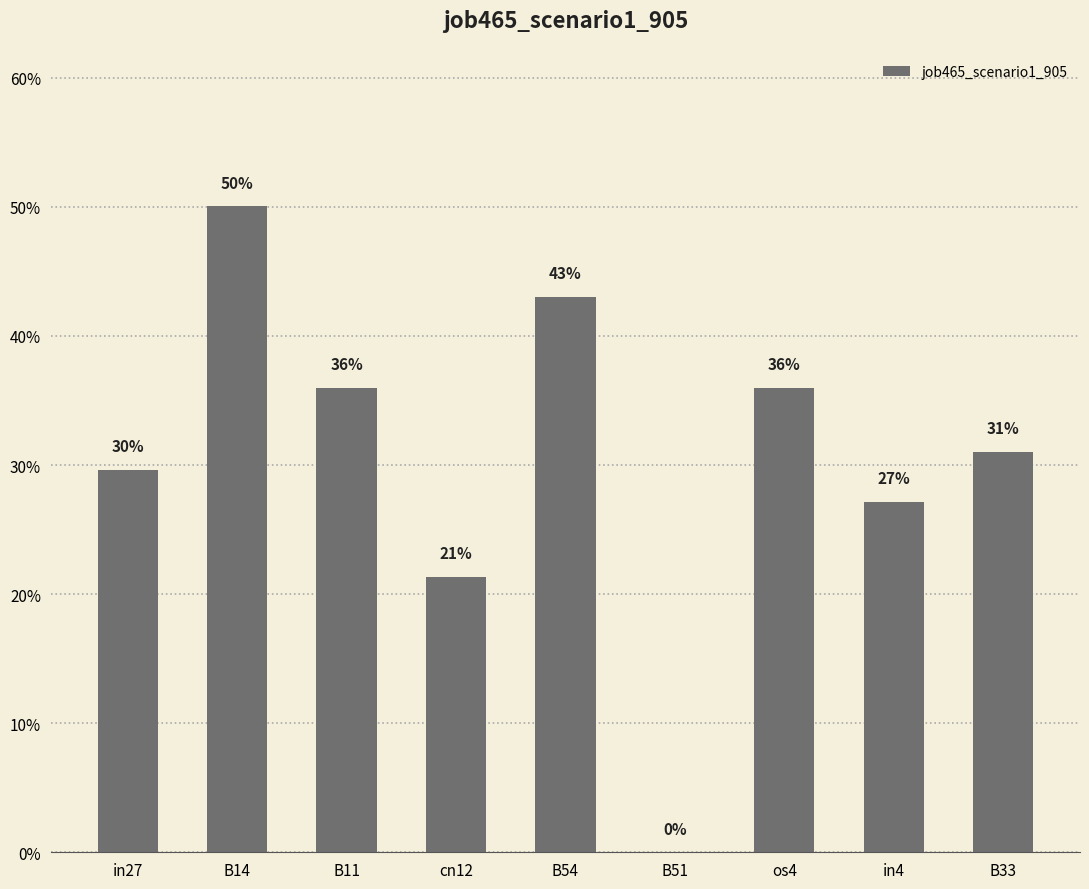

Reading left to right, list all the values displayed in this chart.

0.3	0.5	0.4	0.2	0.4	0.0	0.4	0.3	0.3